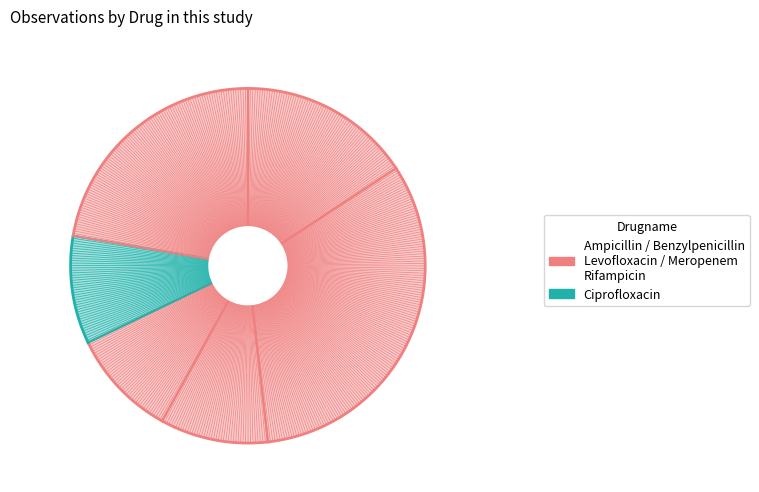

Which category has the smallest portion of the pie?

Ciprofloxacin